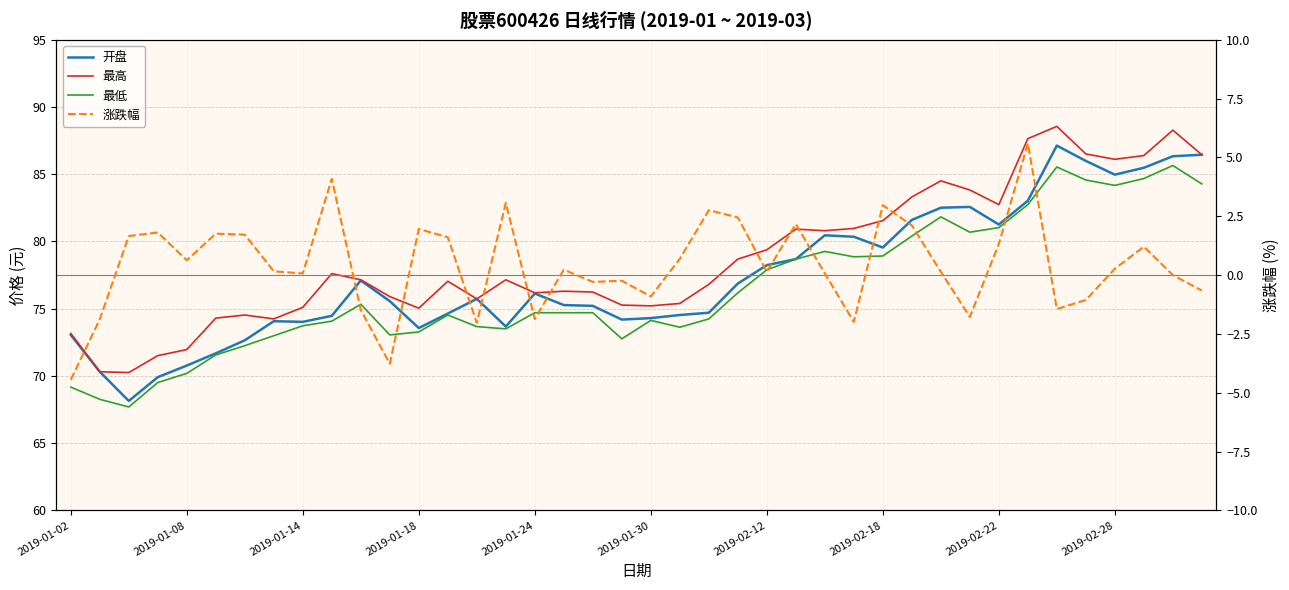

Is the value of 最高 at 2019-01-08 greater than the value of 涨跌幅 at 2019-02-18?

Yes